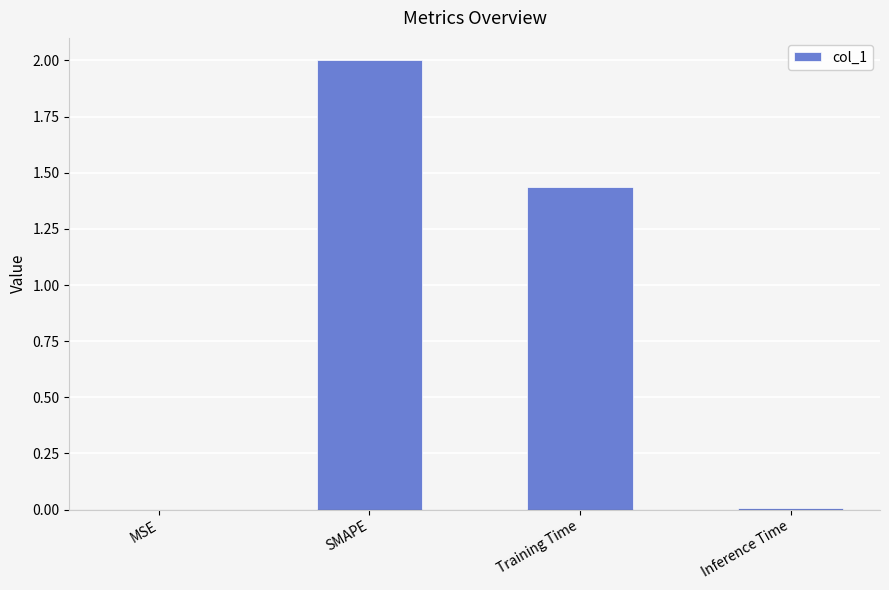

The value at SMAPE is 2.0. True or false?

True